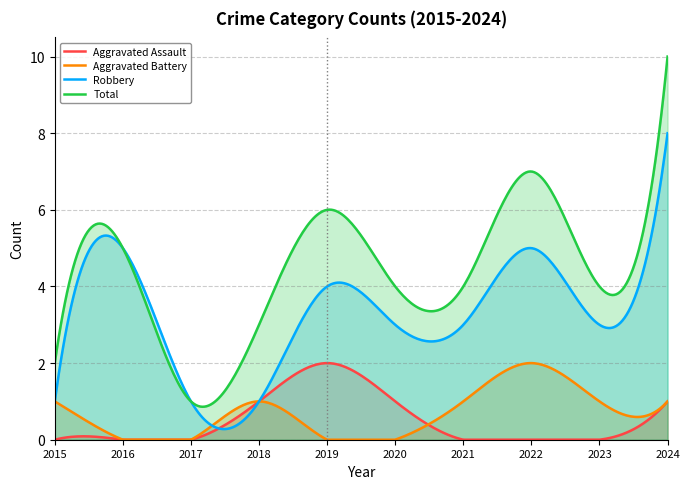

Rank the series at 2023 from highest to lowest value.

Total, Robbery, Aggravated Battery, Aggravated Assault